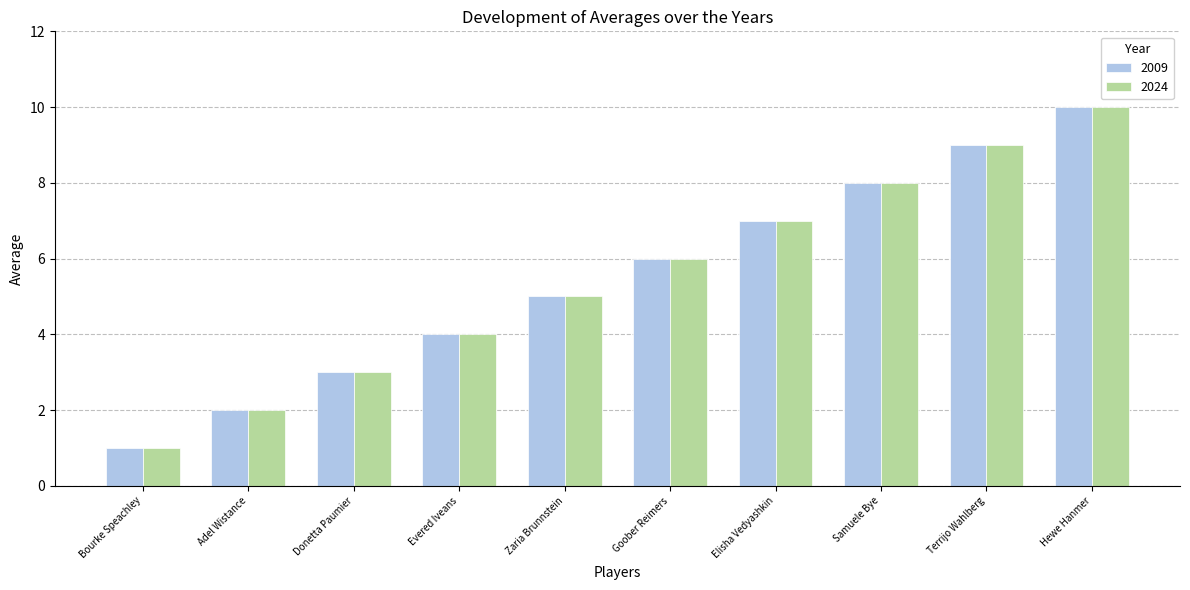

What position from the left is Goober Reimers?

6